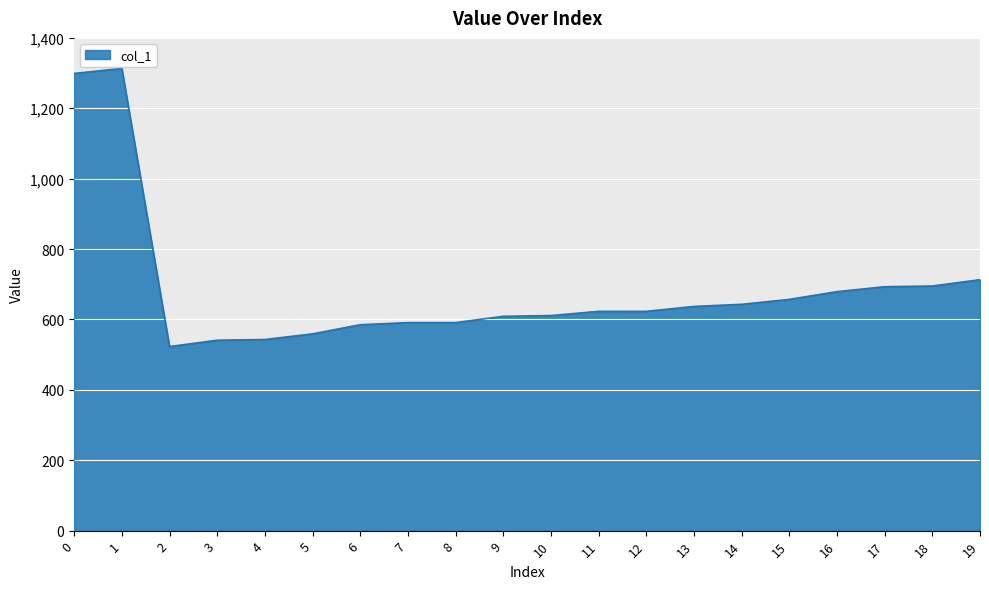

What is the sum of the values at 17 and 15?

1350